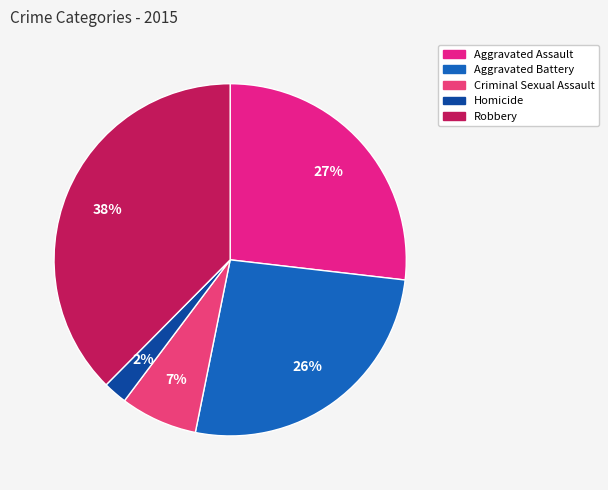

How many segments does this pie chart have?

5